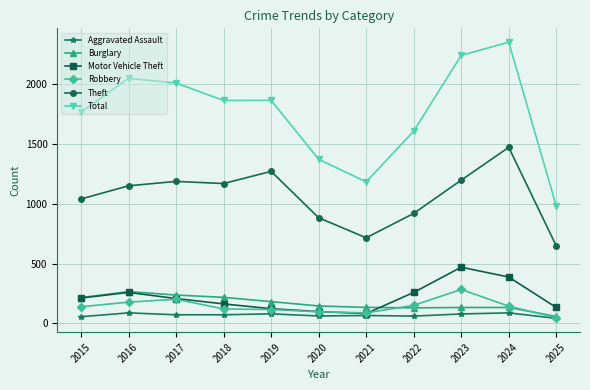

At which category is the sum across all series the highest?

2024